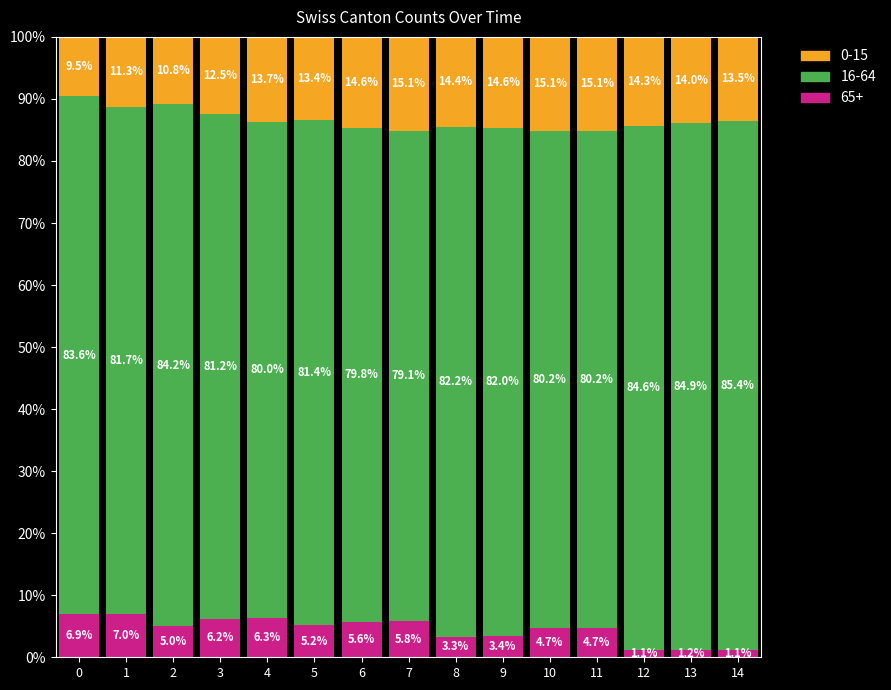

What are all the series names shown in the legend?

0-15, 16-64, 65+